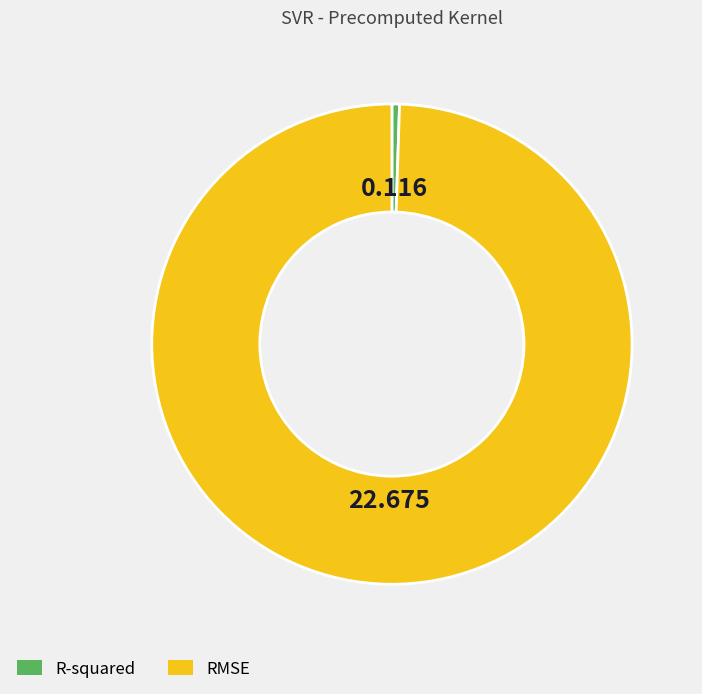

What is the largest slice in the pie chart?

RMSE